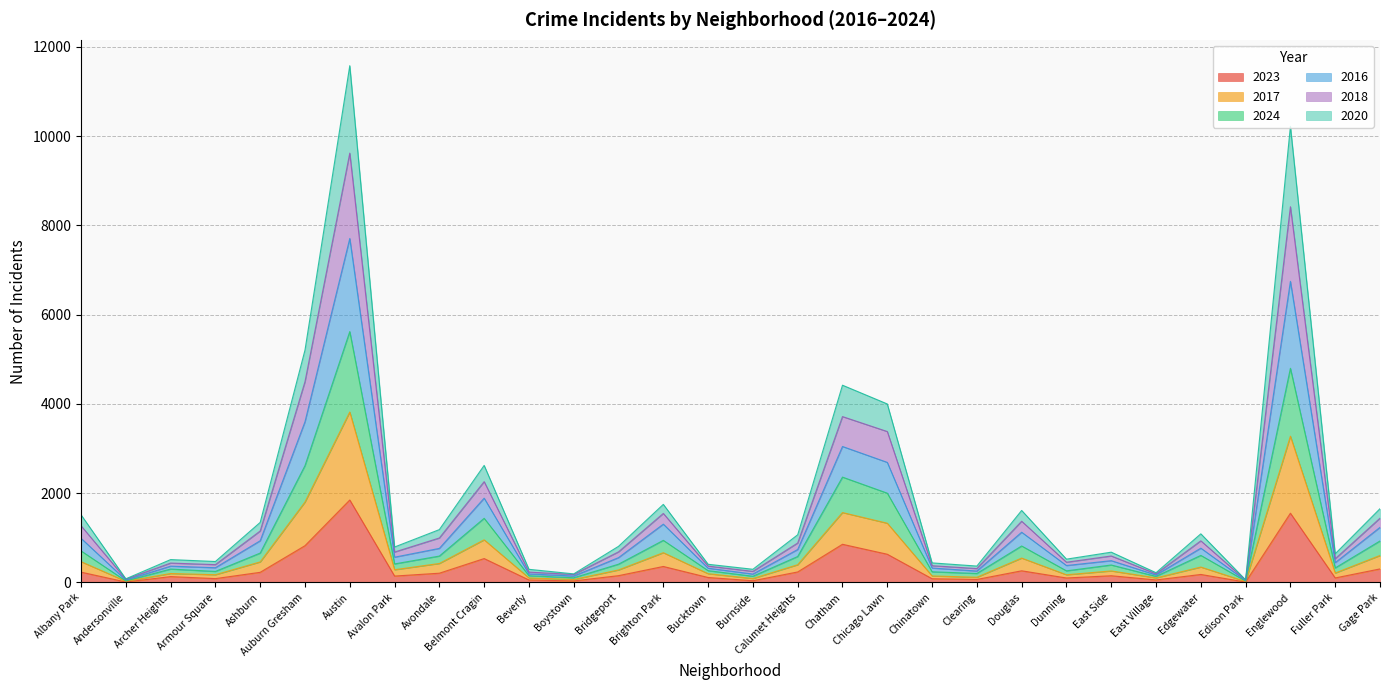

Does the chart have visible grid lines?

Yes